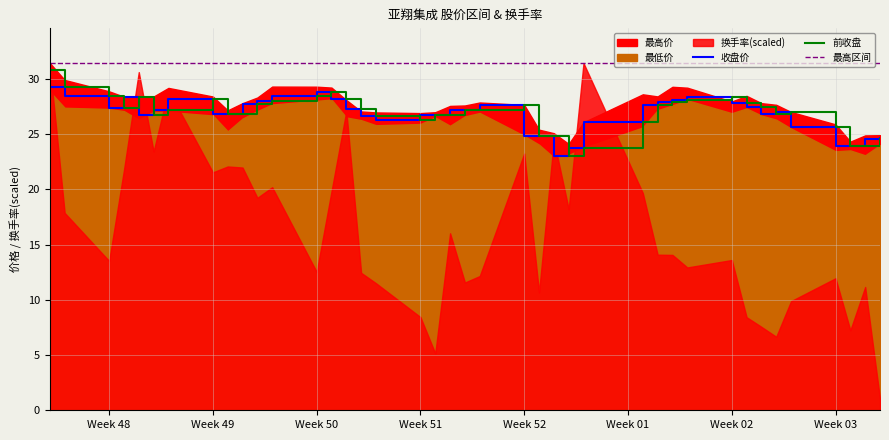

True or false: 收盘价 and 最高区间 intersect in this chart.

False